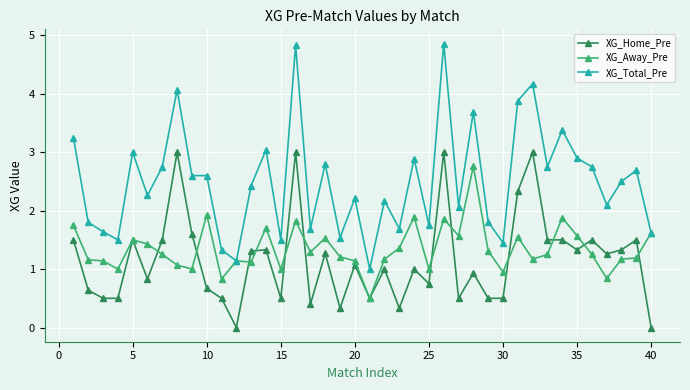

What is the minimum value for XG_Away_Pre?

0.5